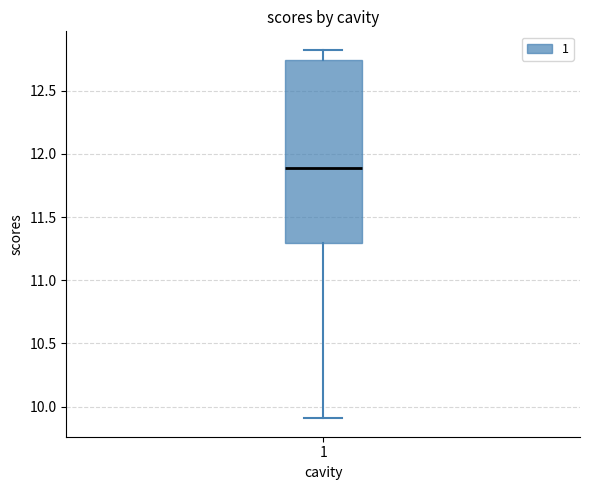

Transcribe this box plot: give where the median line is, the range the box spans, and where the two whiskers end, as read against the y-axis. The values are not printed on the chart, so give them approximately, as read against the axis.

median 11.90, box 11.30 to 12.75, whiskers 9.90 to 12.80